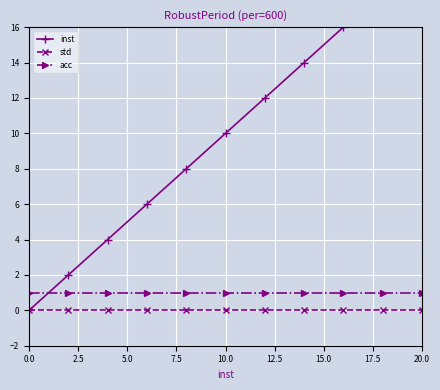

True or false: acc and std cross at least once.

False